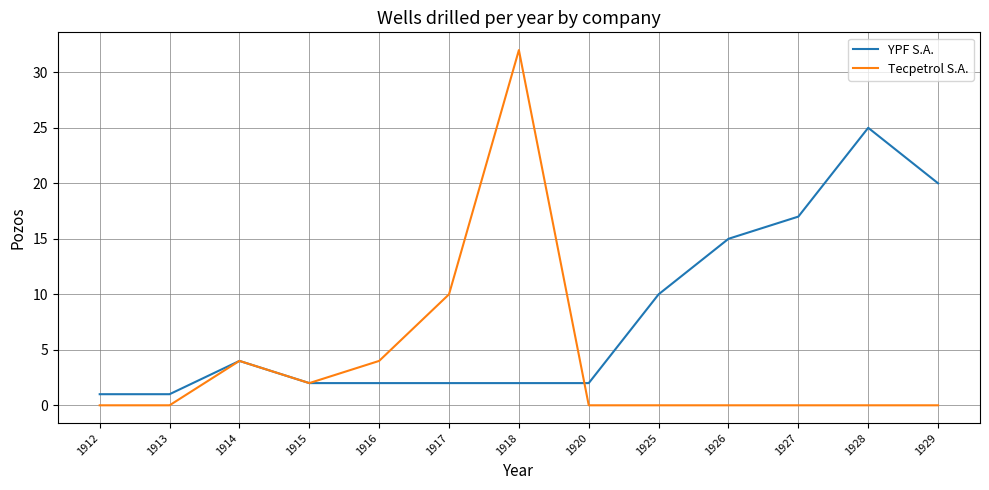

What is the sum of the YPF S.A. values at 1916 and 1926?

17